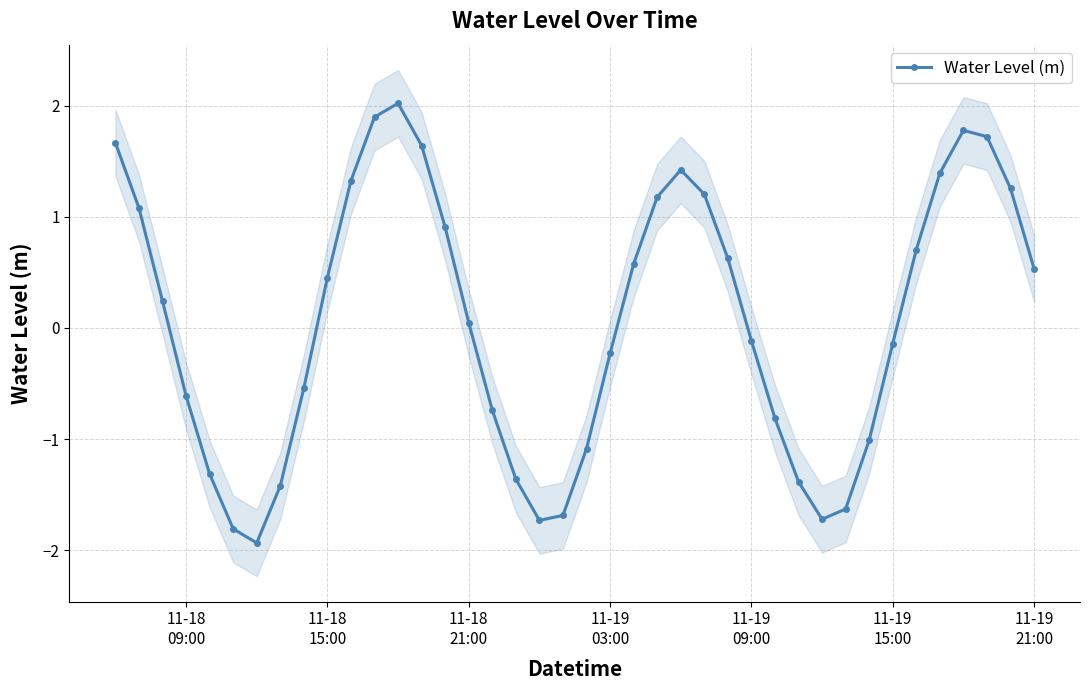

How many interior local valleys does the Water Level (m) series have?

3